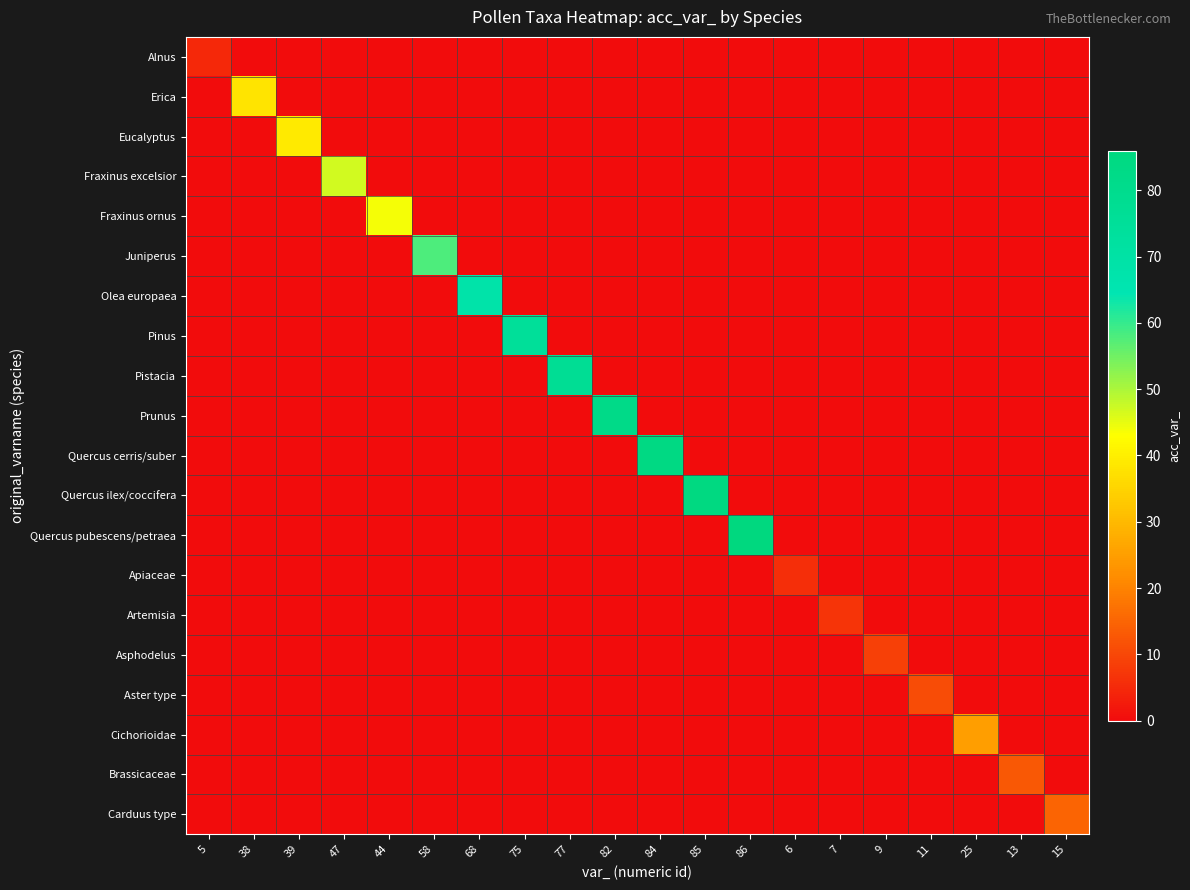

Count the number of data series in this chart.

20